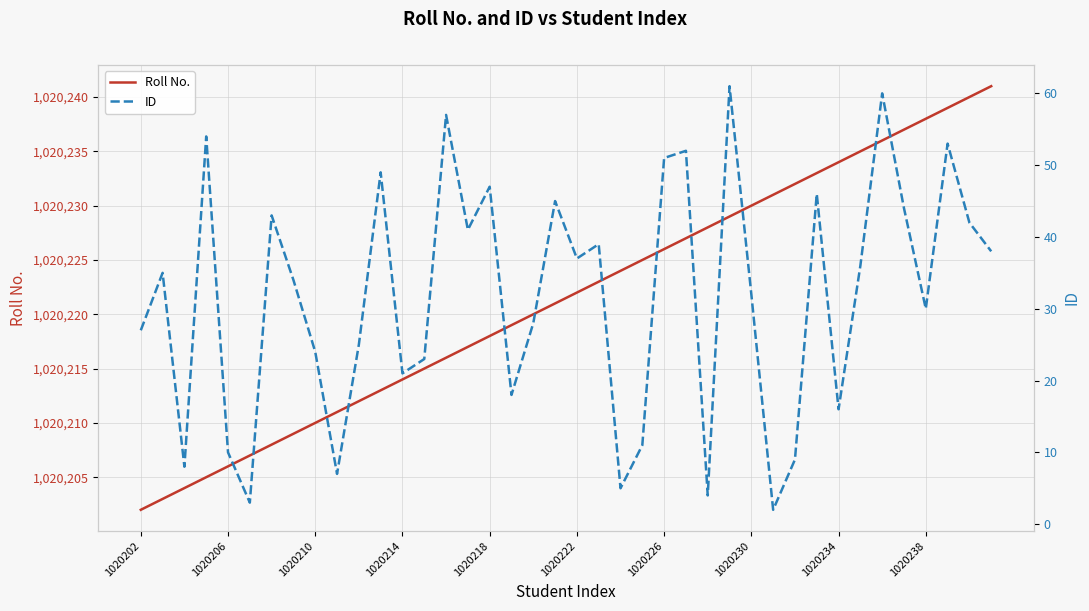

Rank the series by their average value, from lowest to highest.

ID, Roll No.